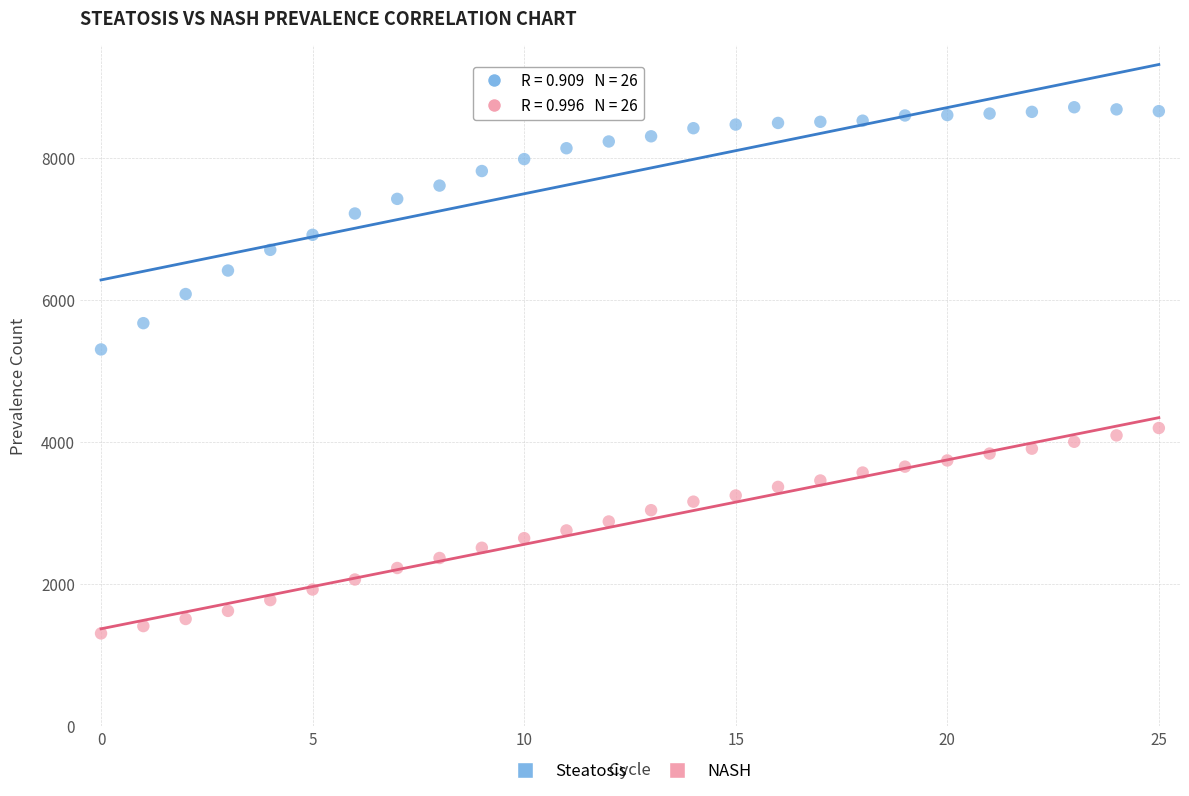

Which series contains the highest Y value?

Steatosis